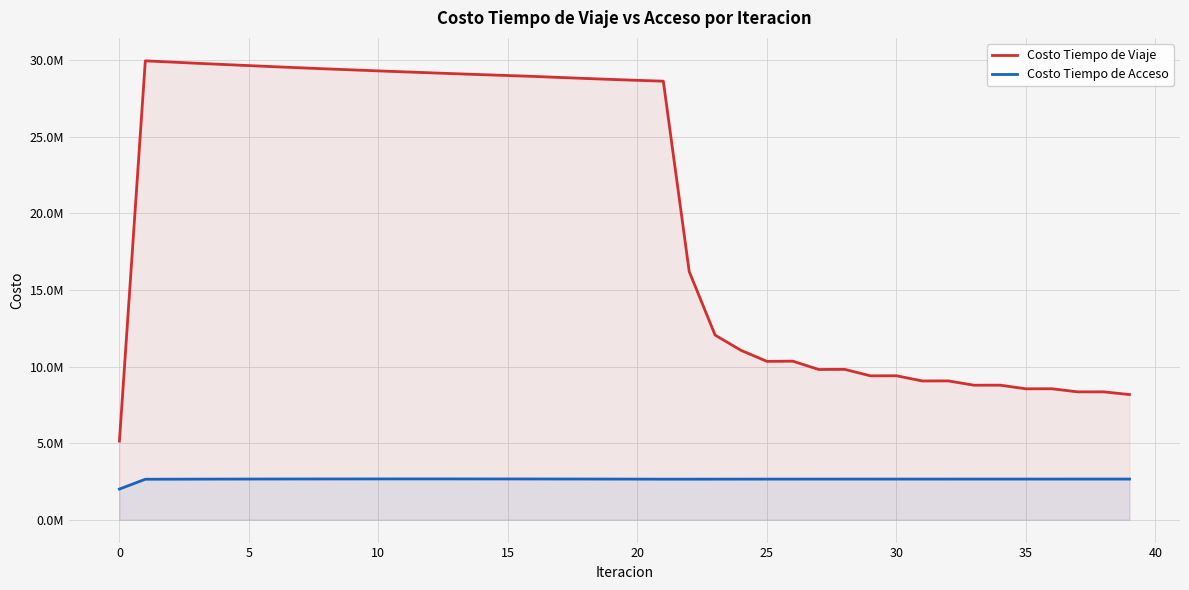

Does the chart display data point markers on the line(s)?

No